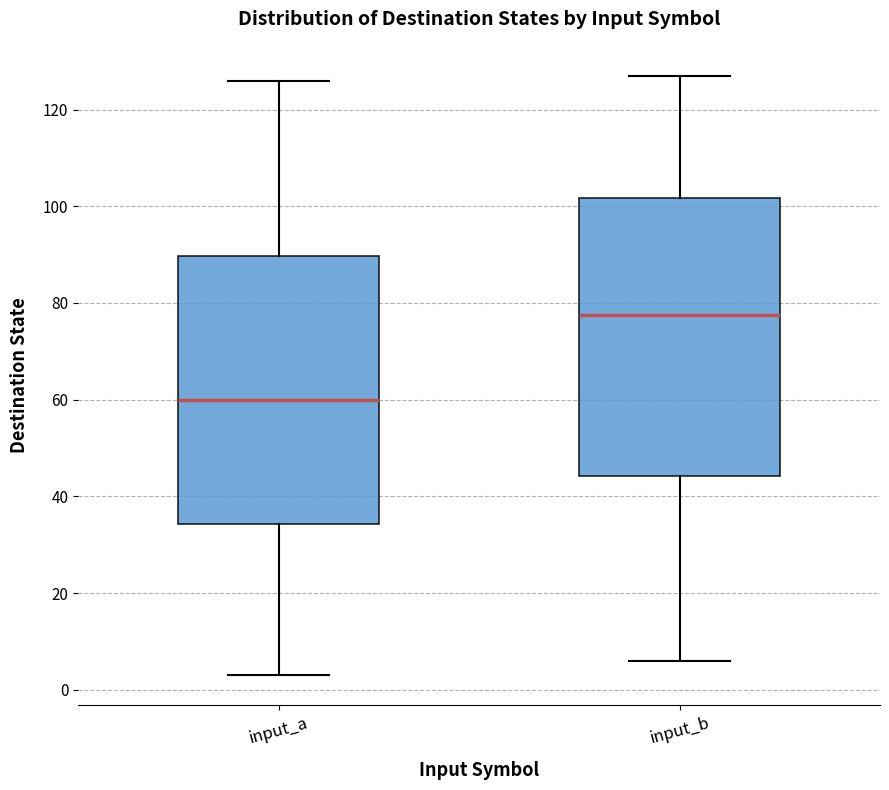

Which box is the tallest, from its lower edge to its upper edge?

input_b